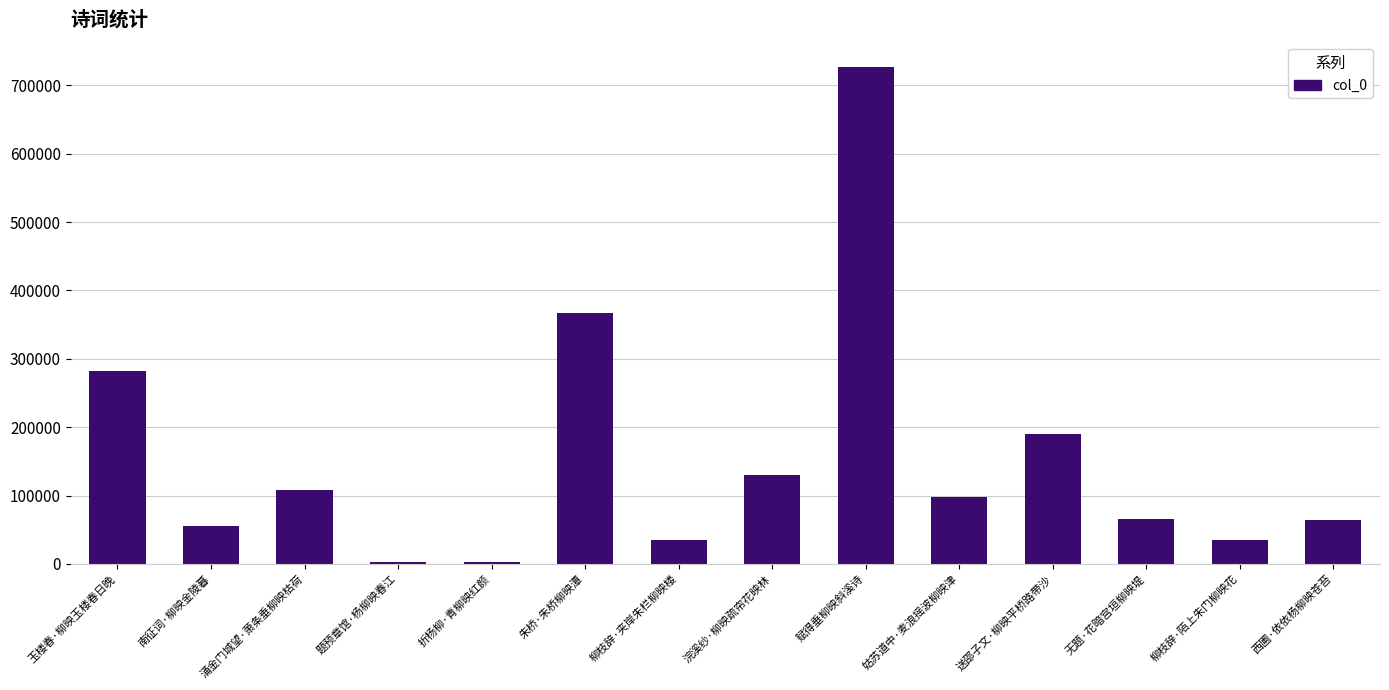

What is the difference between the maximum and minimum values?

724387